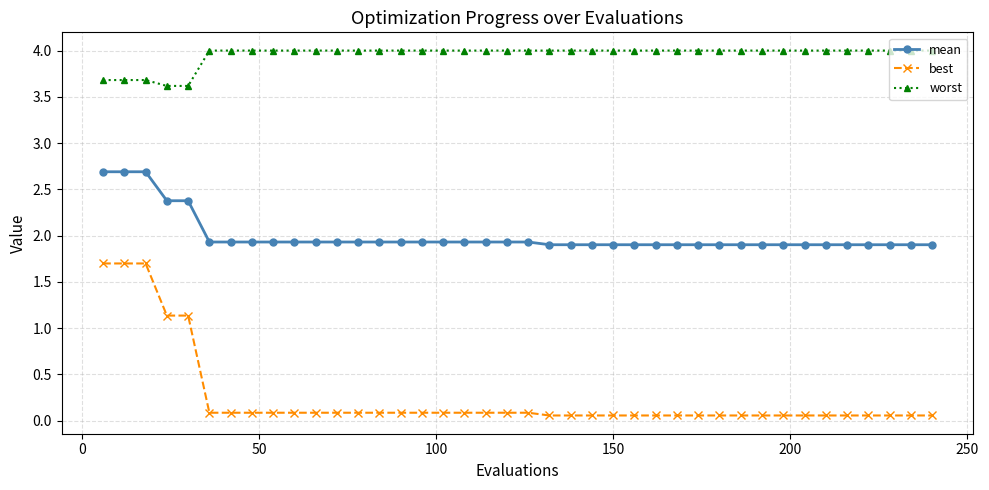

Which series has the largest total across all categories?

worst